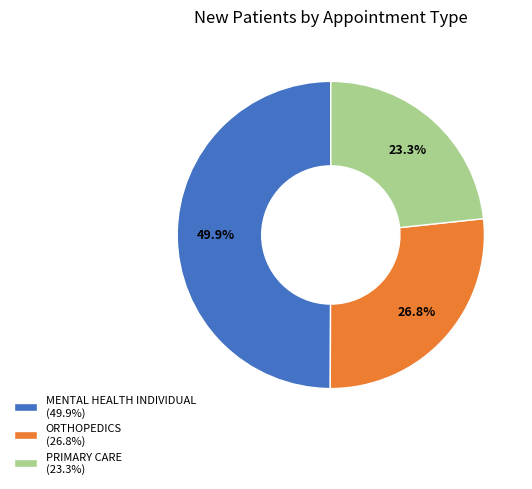

To the nearest percent, what percentage of the pie is PRIMARY CARE?

23%